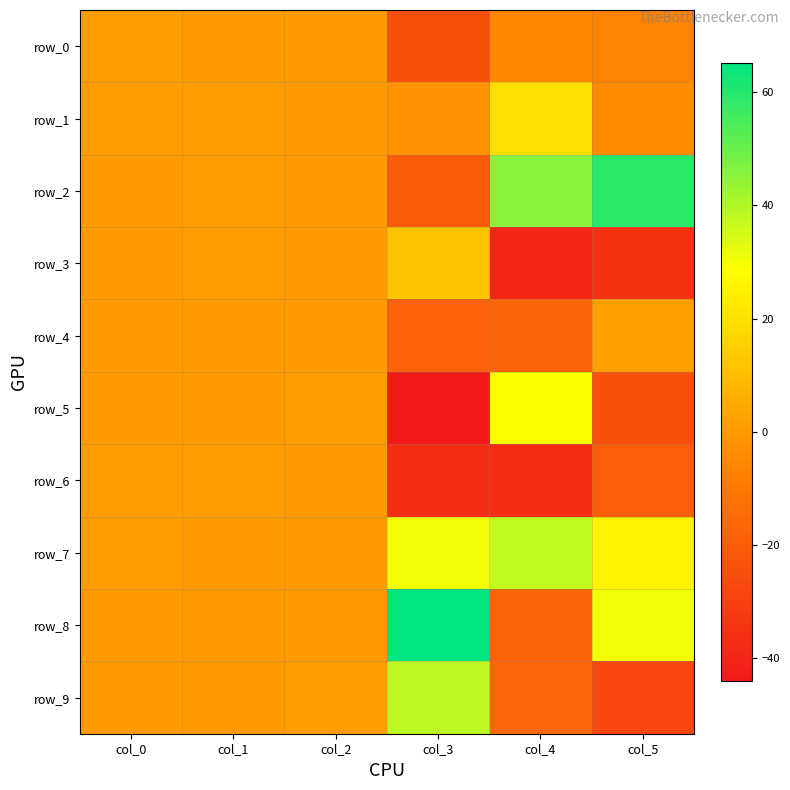

Which series changed the most between col_2 and col_5?

row_2